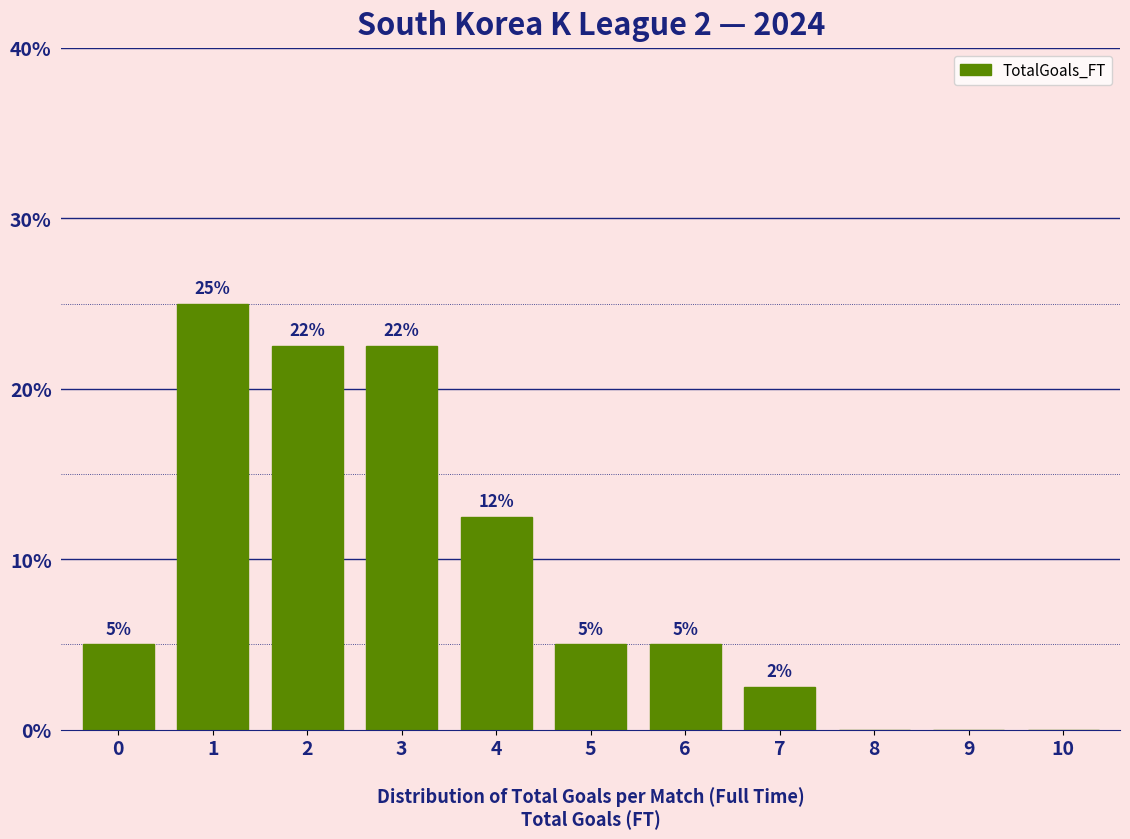

What is the greatest value displayed?

25.0